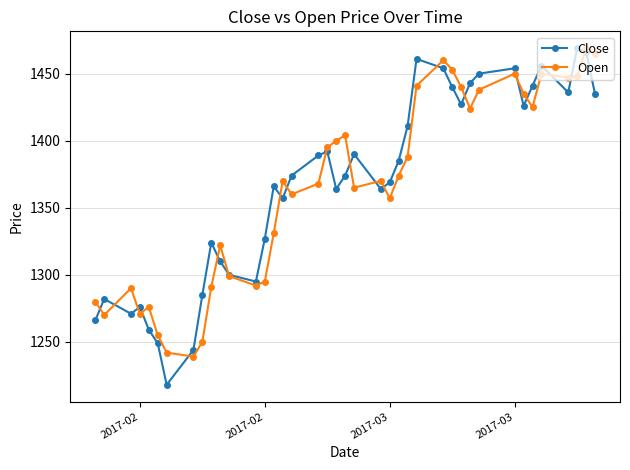

True or false: Open has more than 2 interior local peaks.

True